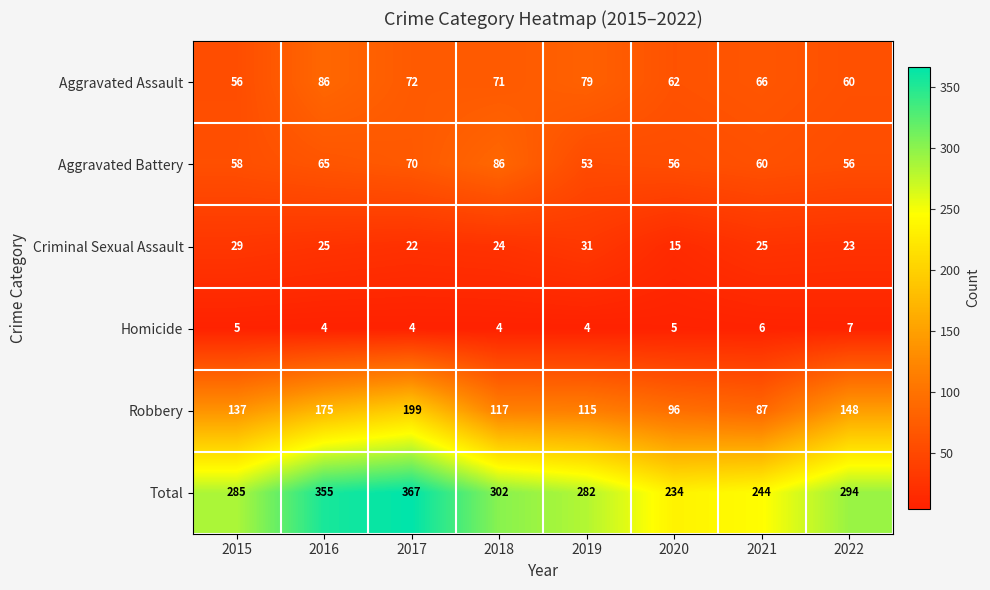

What is the difference between the highest and lowest values at 2021?

238